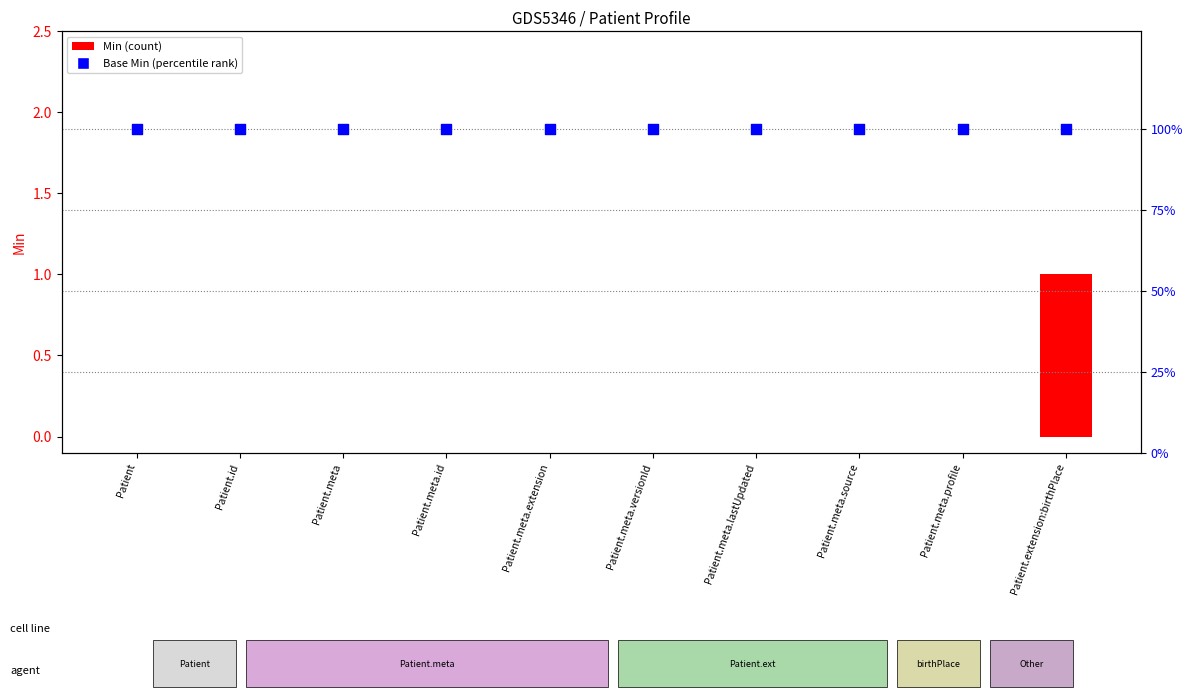

Which series has the widest spread of Y values?

Min